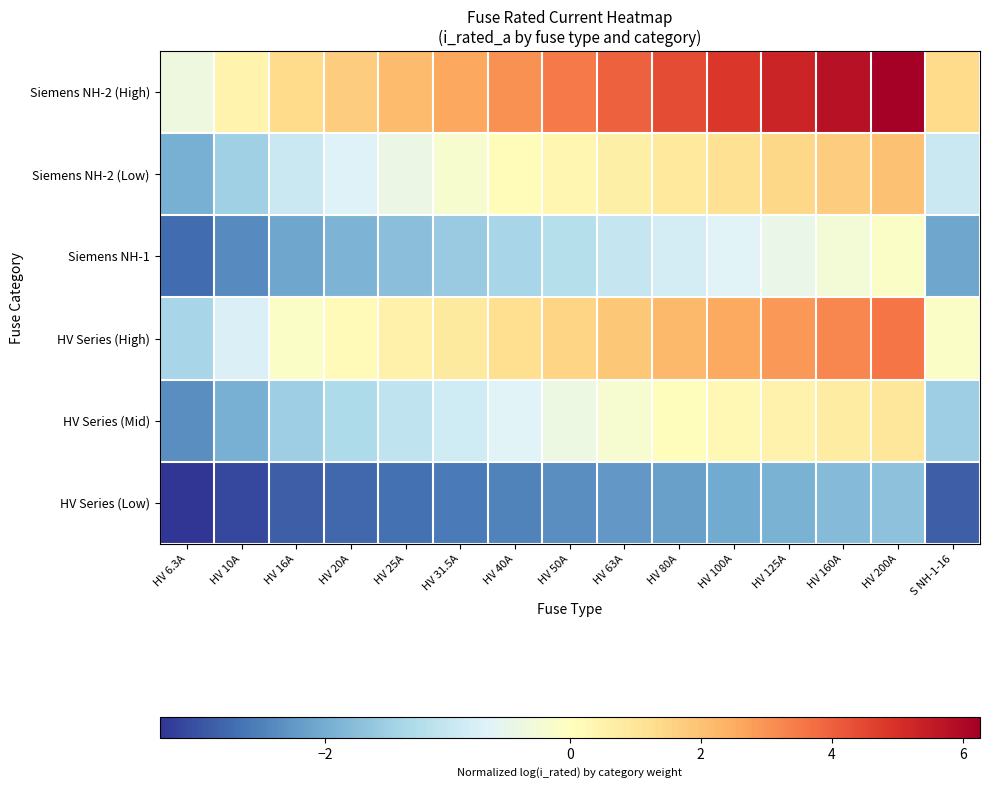

At which category is the sum across all series the highest?

HV 200A